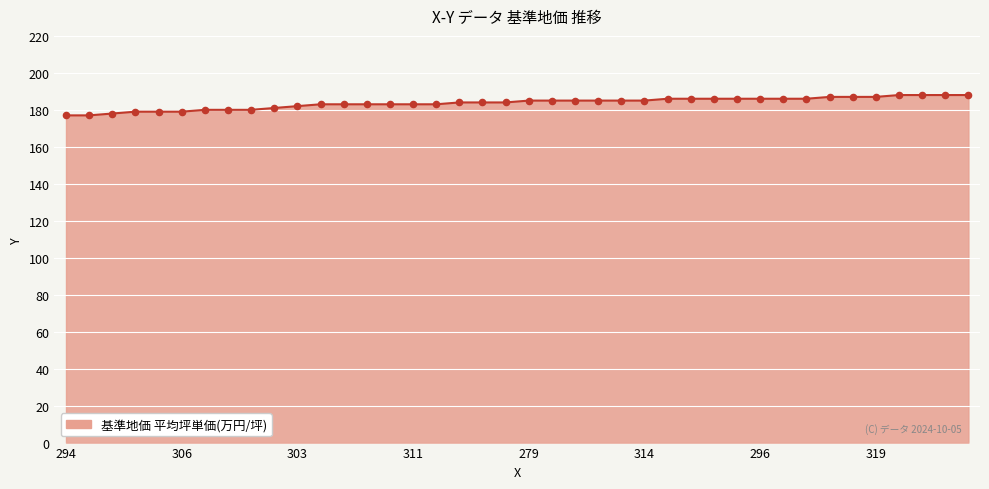

What is the greatest value displayed?

188